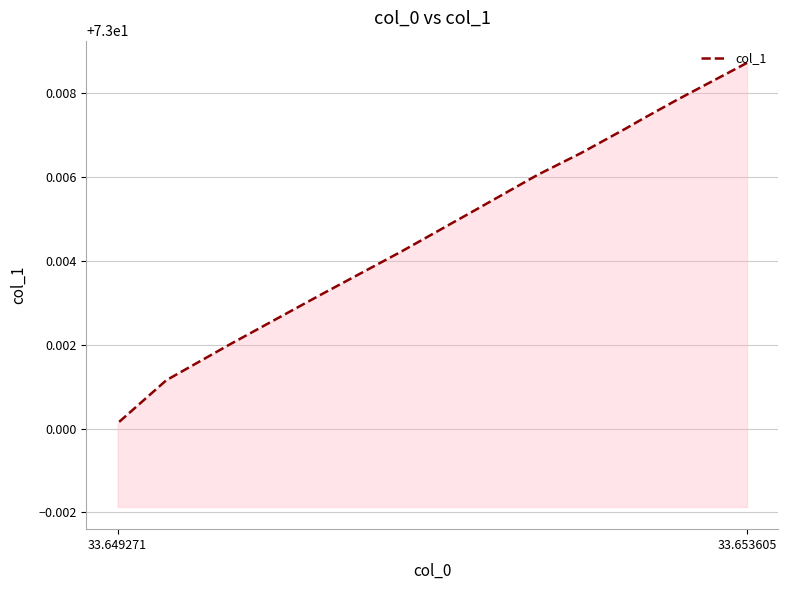

The chart shows a value of 126.6 at 6. True or false?

False